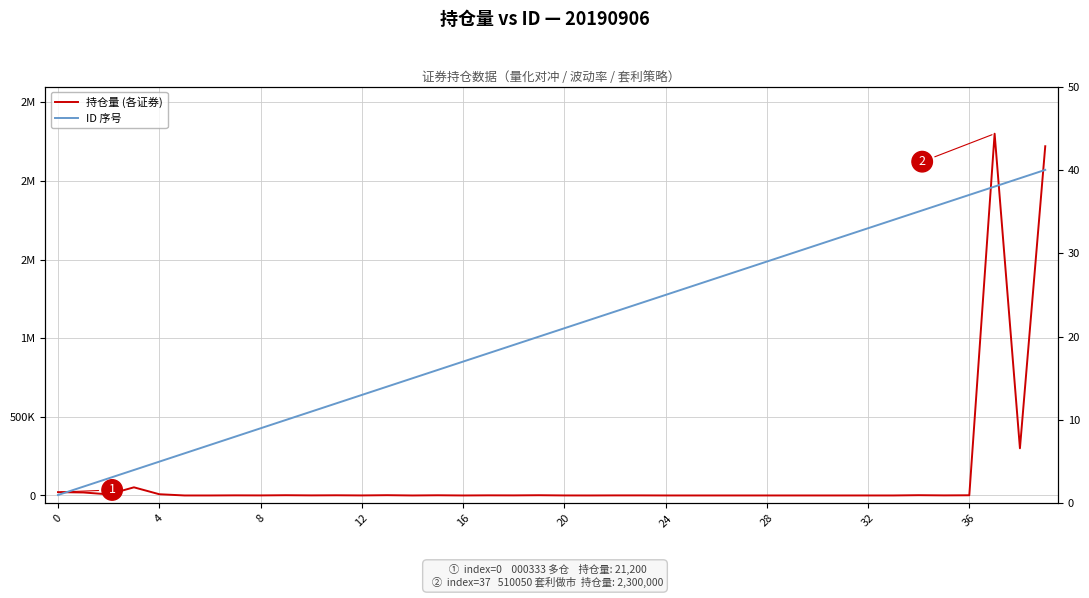

Reading left to right, extract all data points from this chart.

持仓量 (各证券): 21200	19100	7100	51800	7900	10	10	800	350	1641	510	1237	250	1808	7	1290	1	880	500	1590	170	20	480	500	40	40	40	40	40	40	25	28	40	40	1790	500	1320	2300000	300100	2220358
ID 序号: 1	2	3	4	5	6	7	8	9	10	11	12	13	14	15	16	17	18	19	20	21	22	23	24	25	26	27	28	29	30	31	32	33	34	35	36	37	38	39	40